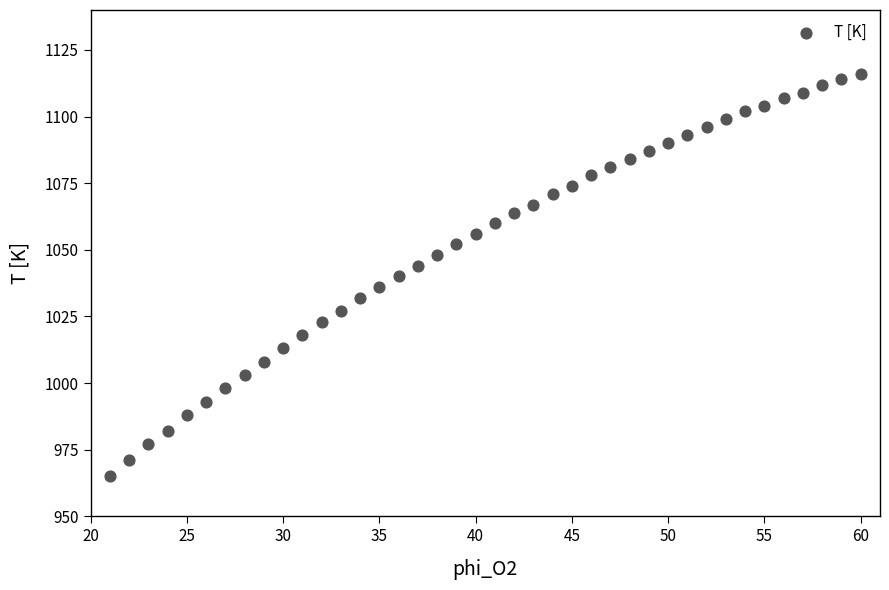

What is the range of X values (max minus min)?

39